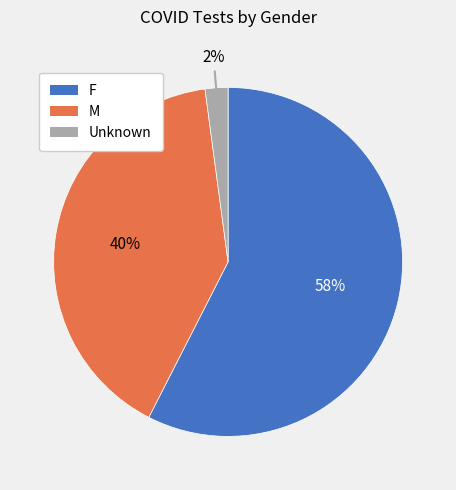

What is the ratio of the value at F to the value at M?

1.4